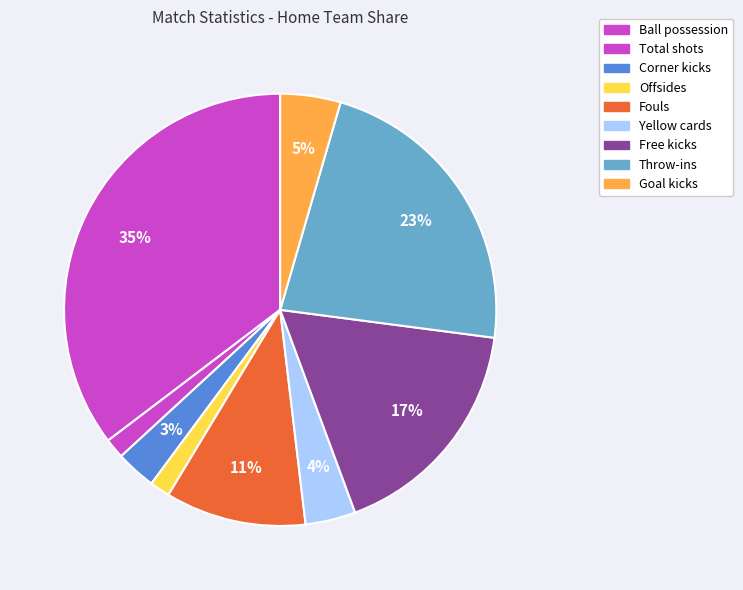

Which category has the biggest portion of the pie?

Ball possession